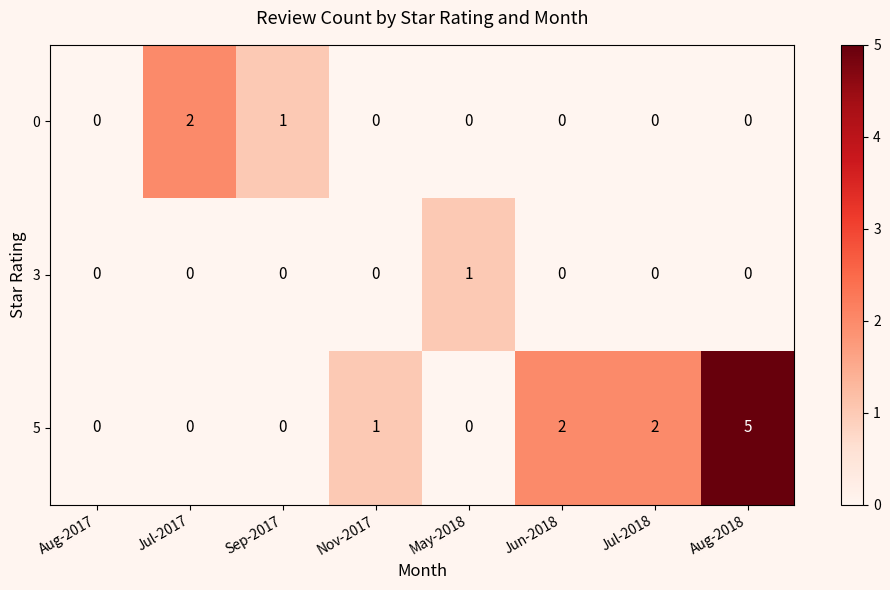

List the series in order of their peak value, highest first.

5, 0, 3